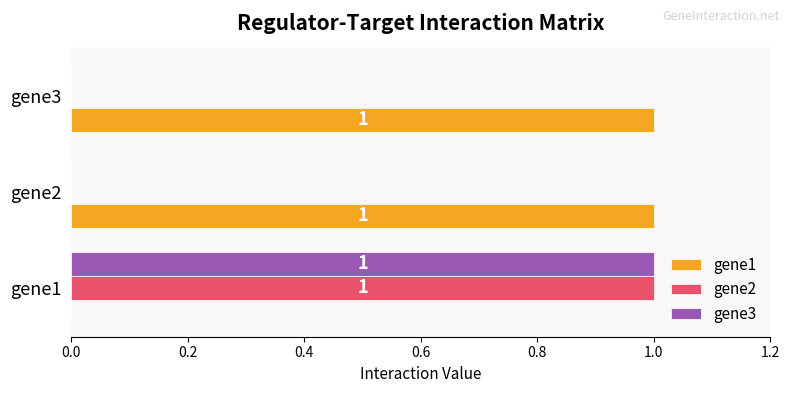

What is the sum of all gene3 values?

1